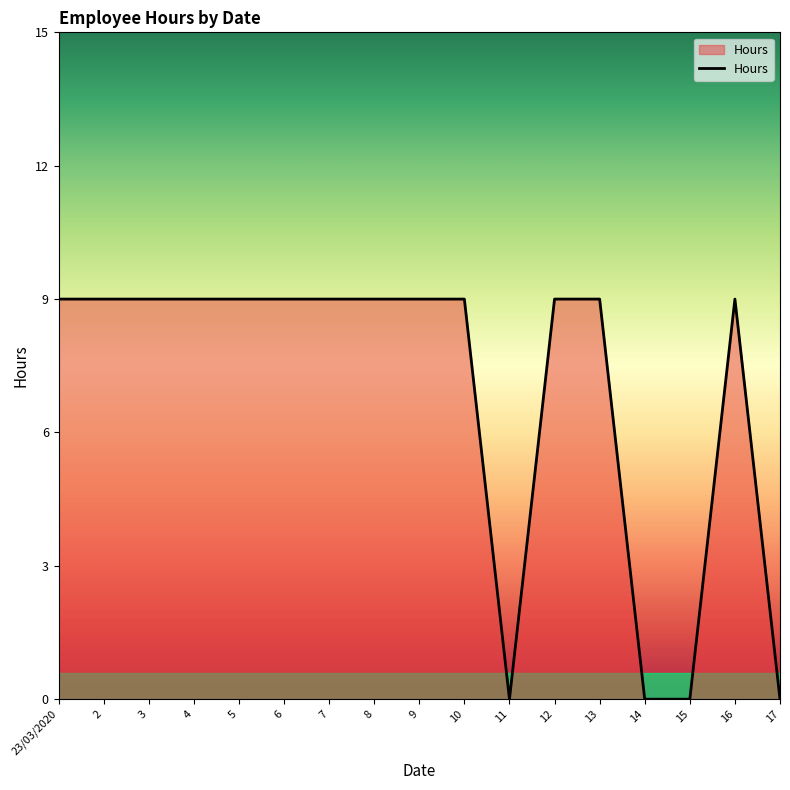

Reading right to left, transcribe all the data shown in this chart.

0	9	0	0	9	9	0	9	9	9	9	9	9	9	9	9	9